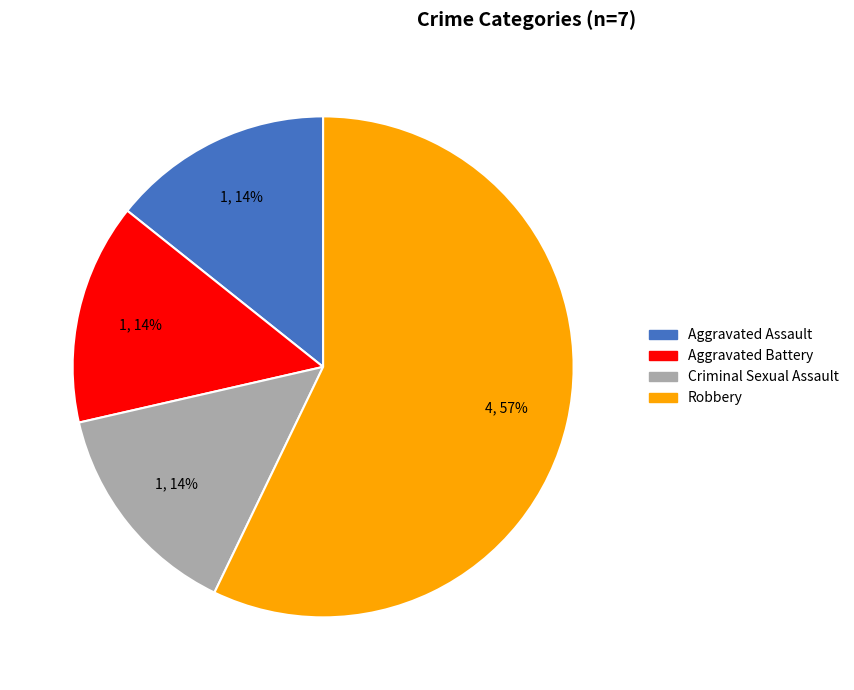

Count the number of slices in the pie.

4